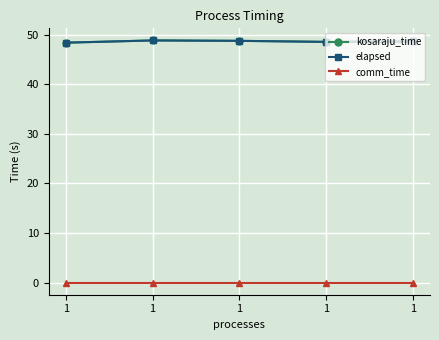

Does the chart have visible grid lines?

Yes